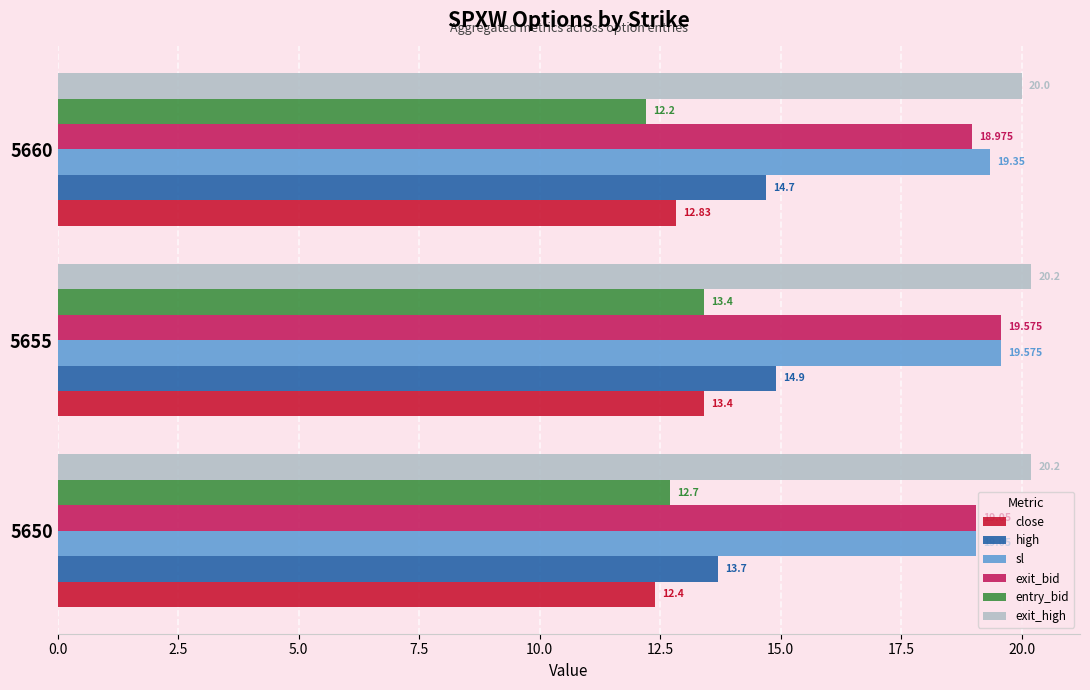

What are all the series names shown in the legend?

close, high, sl, exit_bid, entry_bid, exit_high